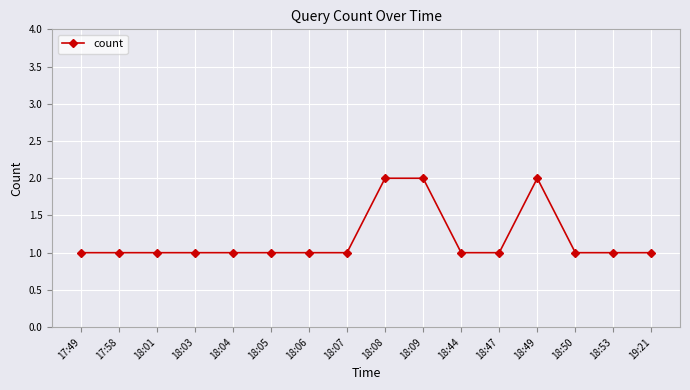

The chart shows a value of 2 at 18:08. True or false?

True